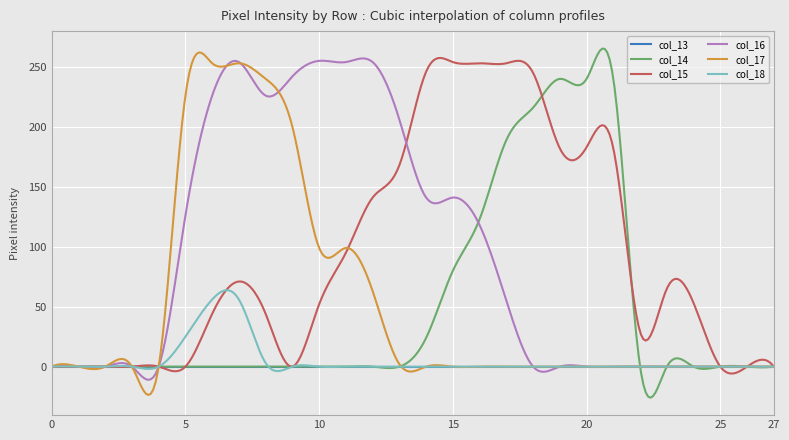

What is the maximum value shown in the chart?

265.3